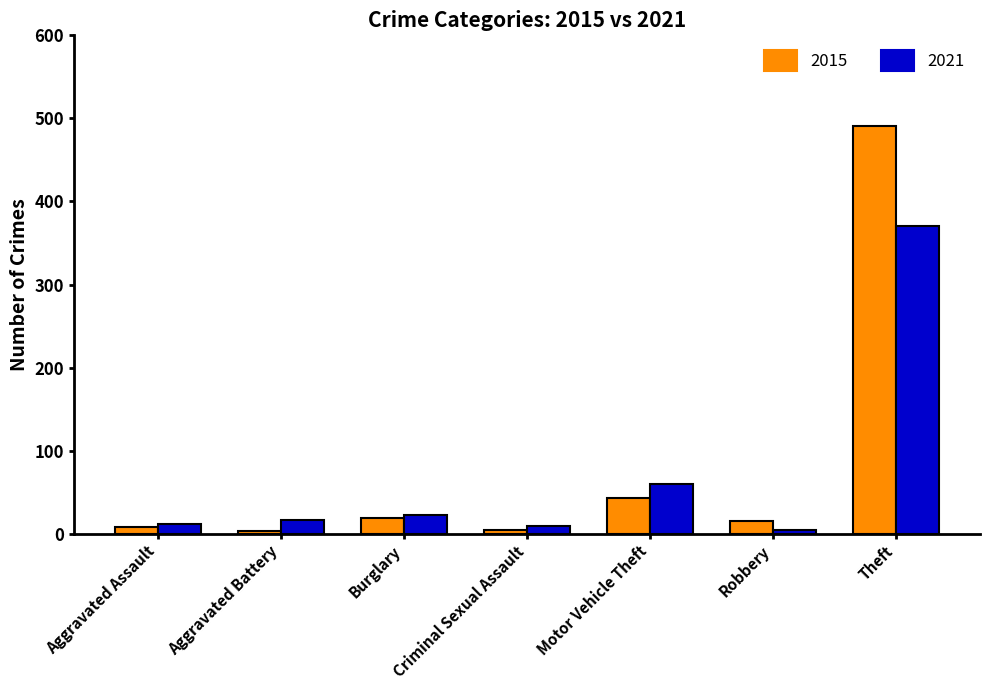

What is the total value across all series at Theft?

862